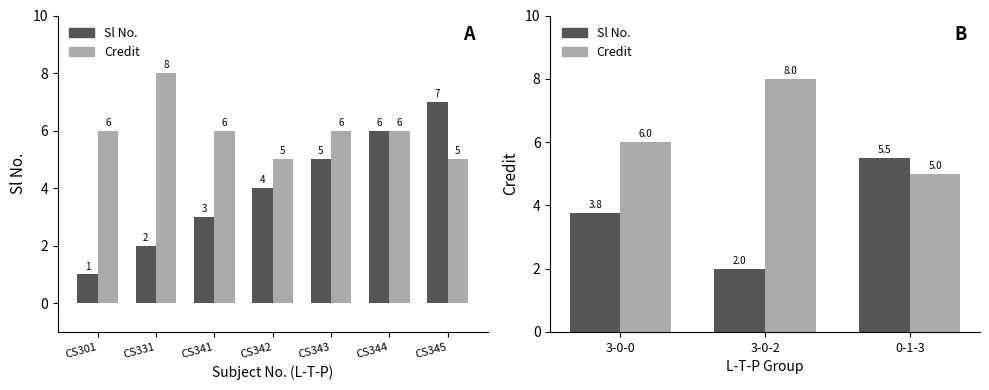

What is the lowest value of the Credit series?

5.0